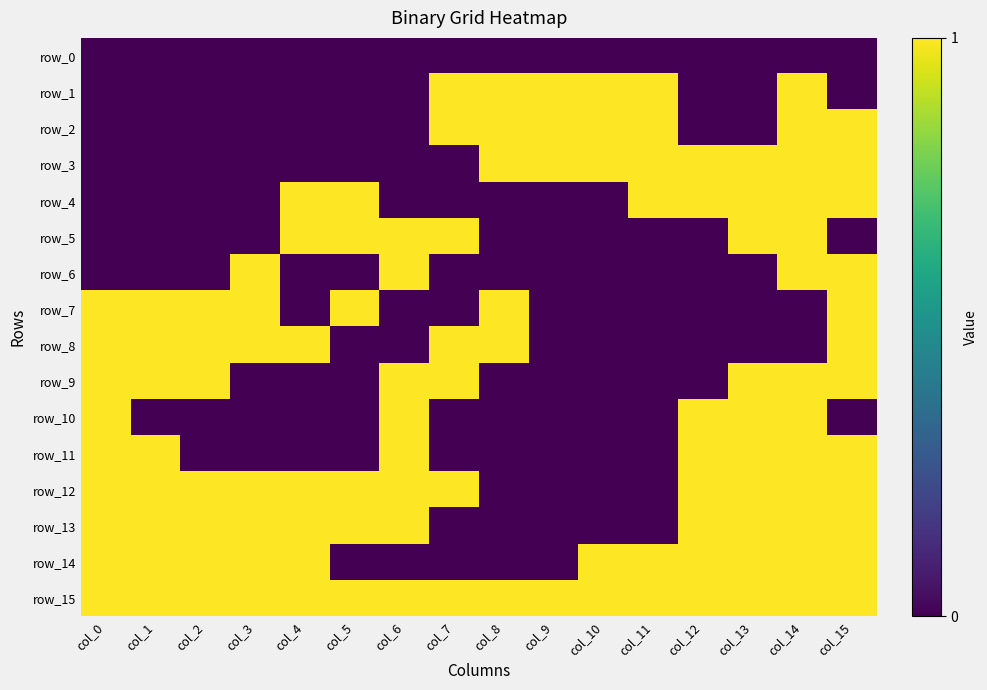

Where is row_15 nearest to the value 1?

col_0